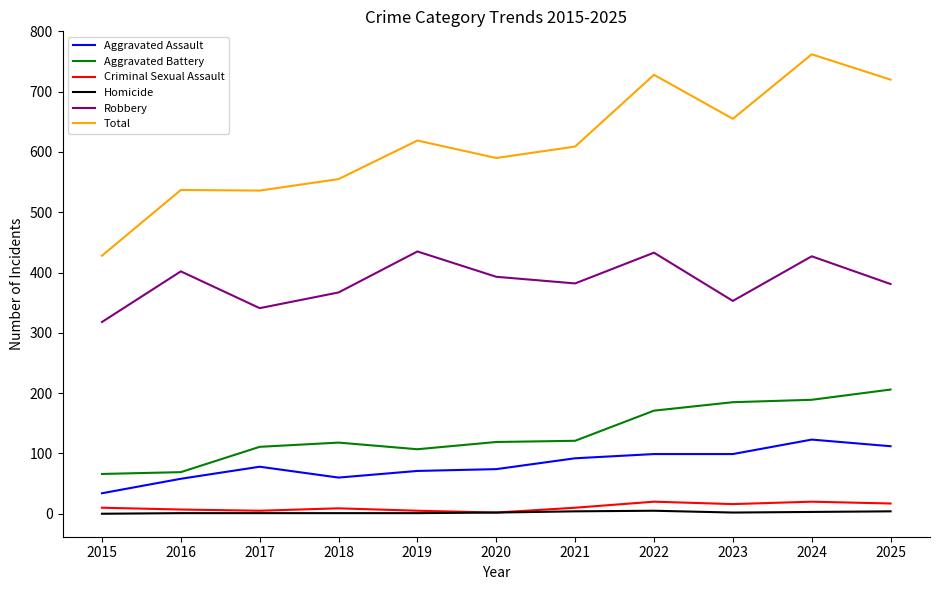

True or false: Robbery and Aggravated Battery cross at least once.

False